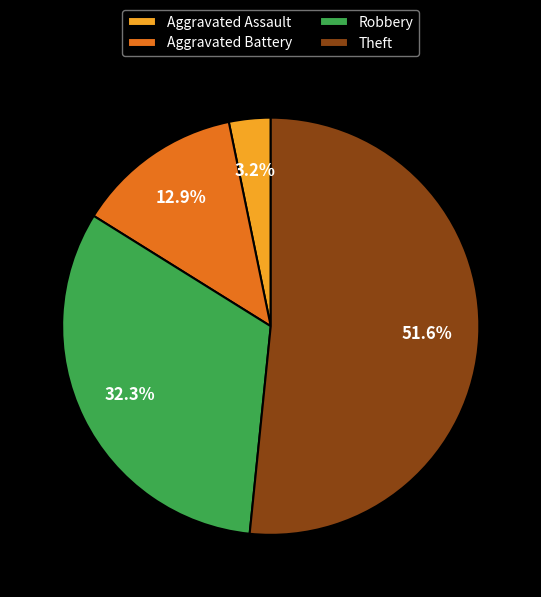

Count the number of slices in the pie.

4